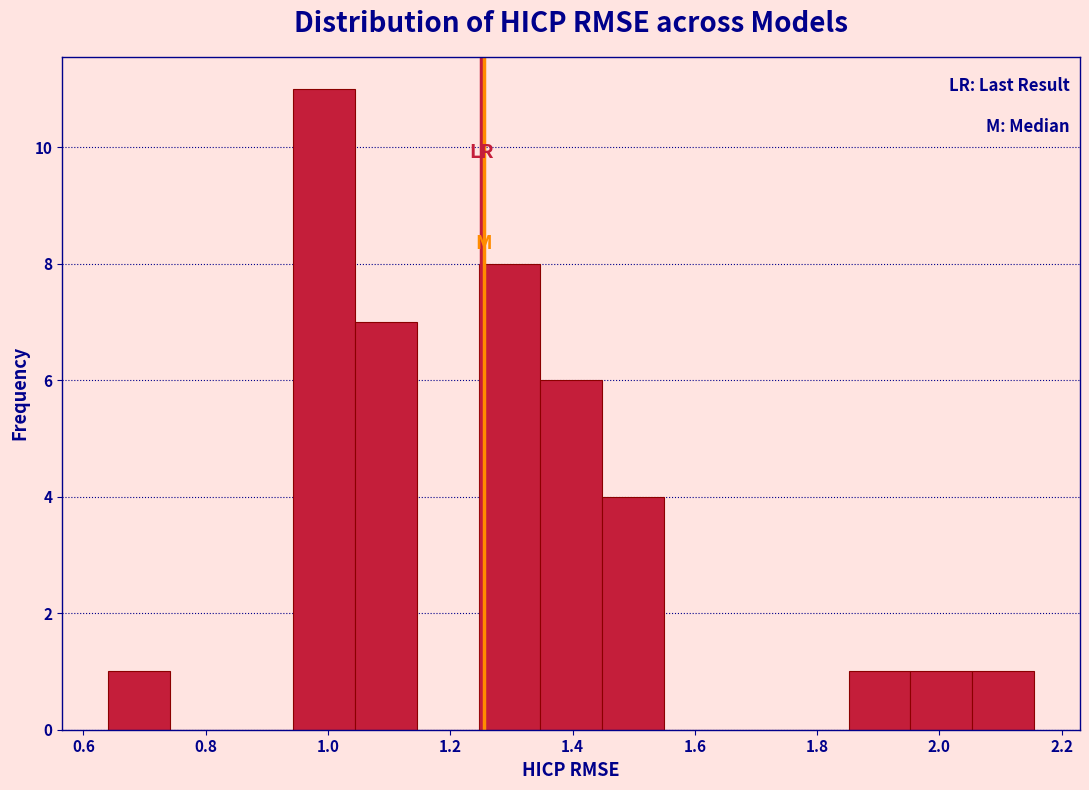

Reading left to right, list every bar in this chart as the range it spans on the x-axis followed by its height. Neither the bar edges nor the heights are printed on the chart, so give them approximately, as read against the axes.

0.64 to 0.74: 1
0.74 to 0.84: 0
0.84 to 0.94: 0
0.94 to 1.04: 11
1.04 to 1.14: 7
1.14 to 1.24: 0
1.24 to 1.34: 8
1.34 to 1.44: 6
1.44 to 1.54: 4
1.54 to 1.64: 0
1.64 to 1.76: 0
1.76 to 1.86: 0
1.86 to 1.96: 1
1.96 to 2.06: 1
2.06 to 2.16: 1